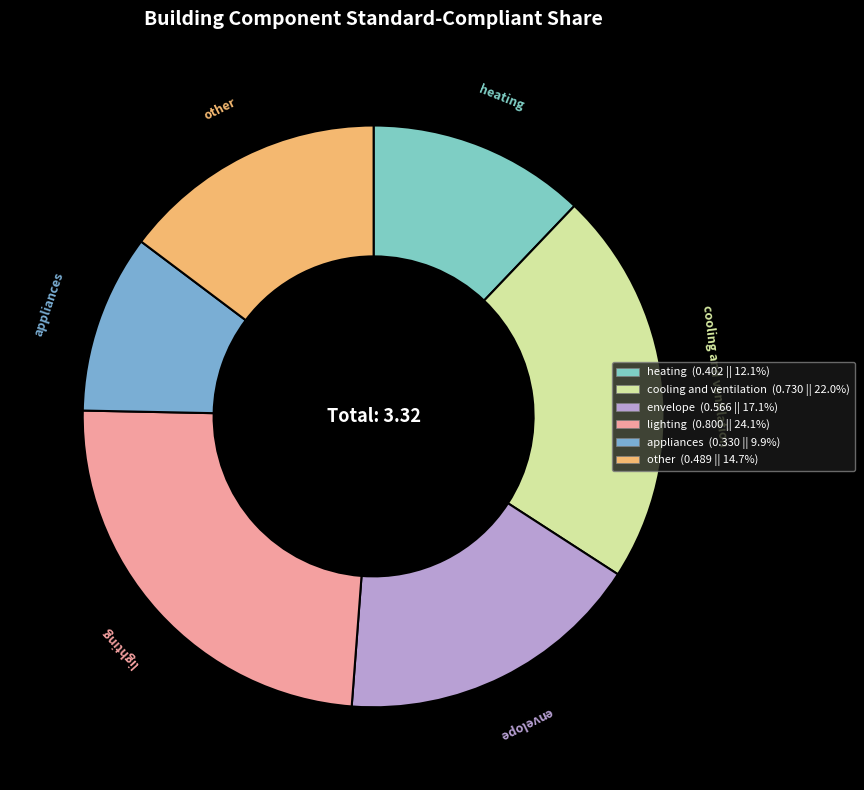

Rank the categories by value from lowest to highest.

appliances, heating, other, envelope, cooling and ventilation, lighting